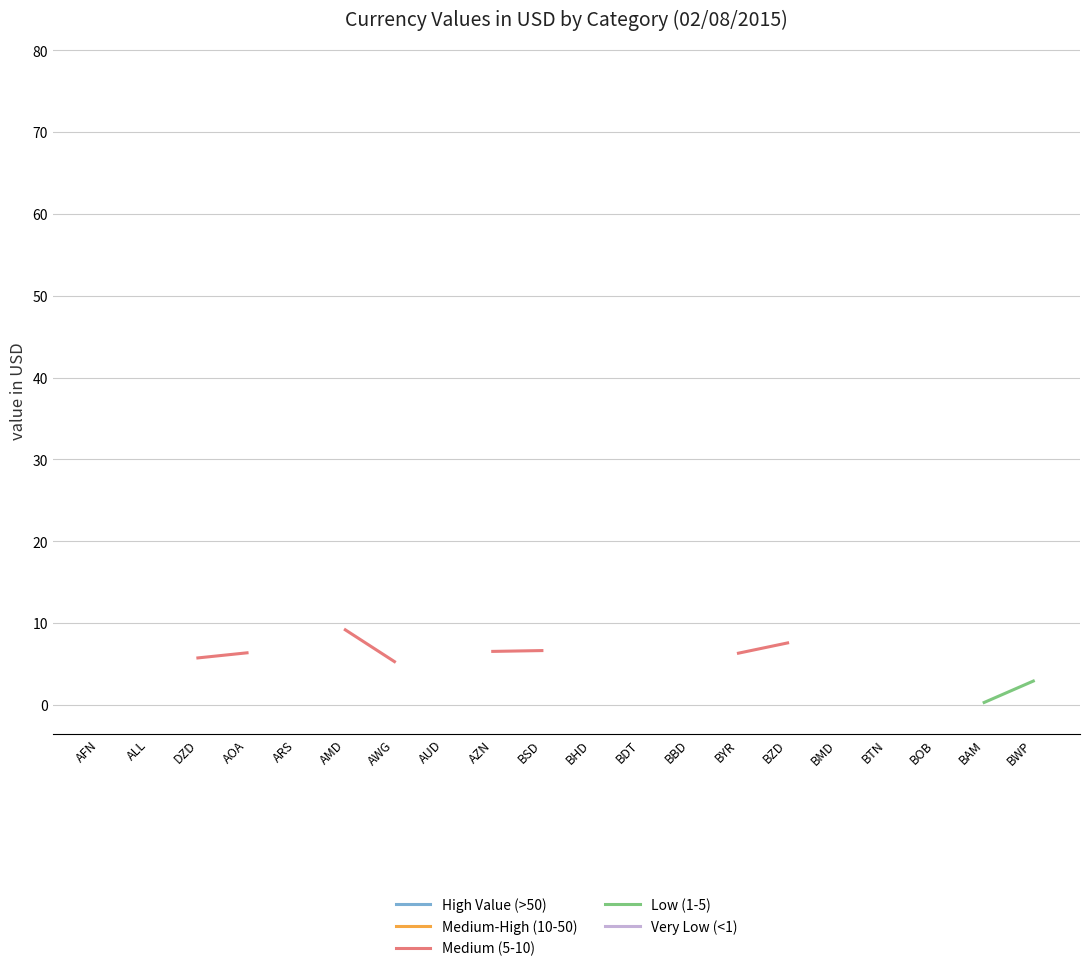

What is the label of the 5th point from the right?

BMD